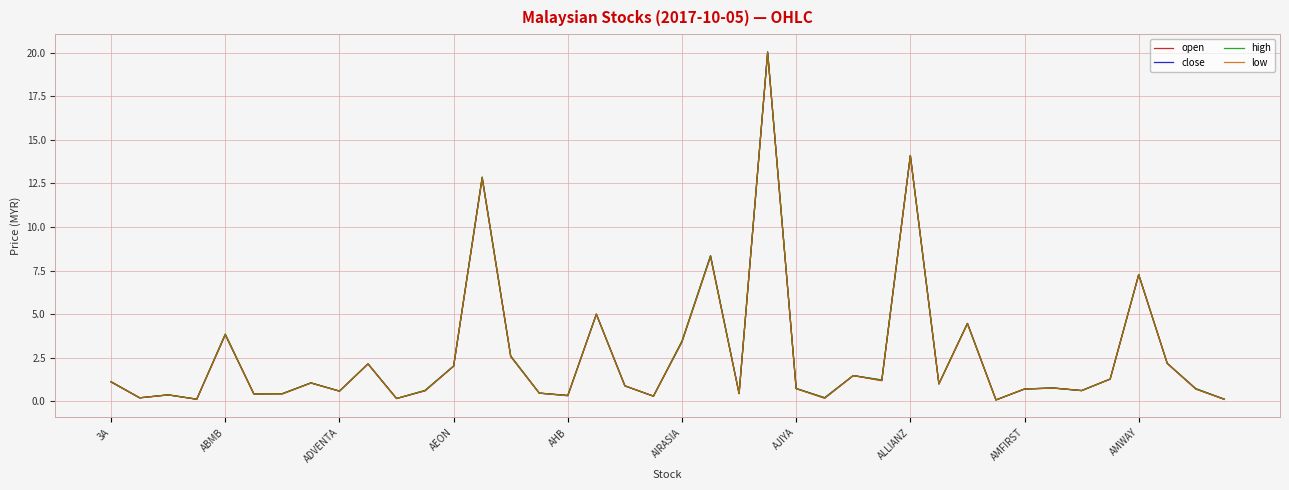

Which series has the largest range (max minus min)?

high